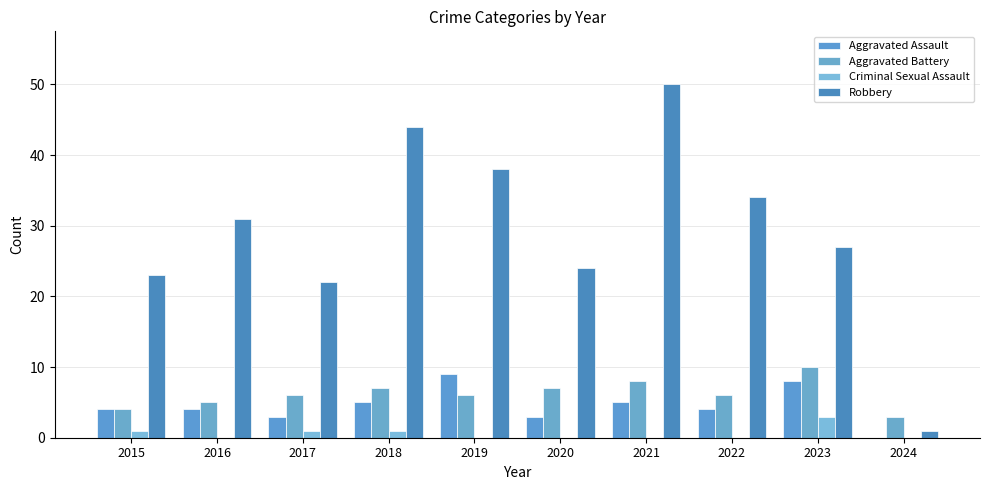

Are the bars horizontal?

No